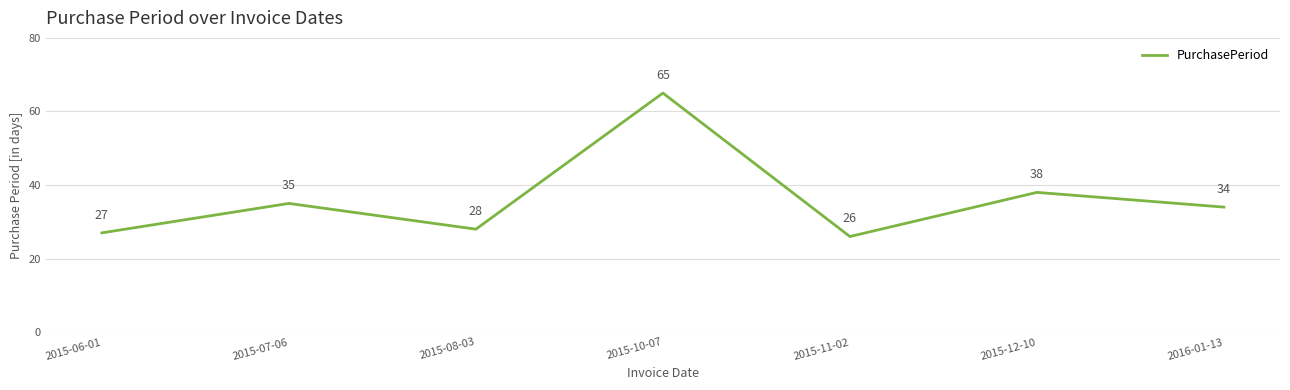

Is it true that the value at 2015-07-06 is 19?

False